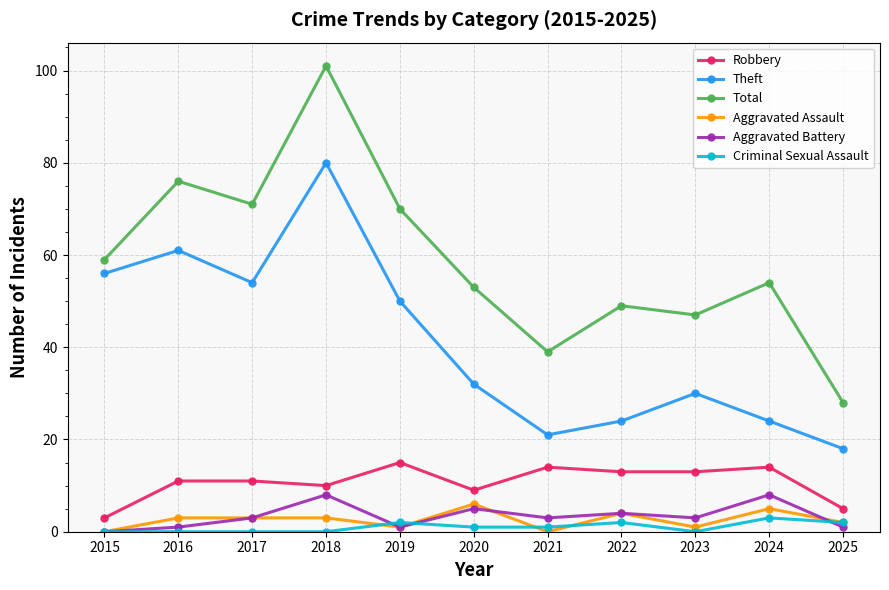

Does the chart have visible grid lines?

Yes